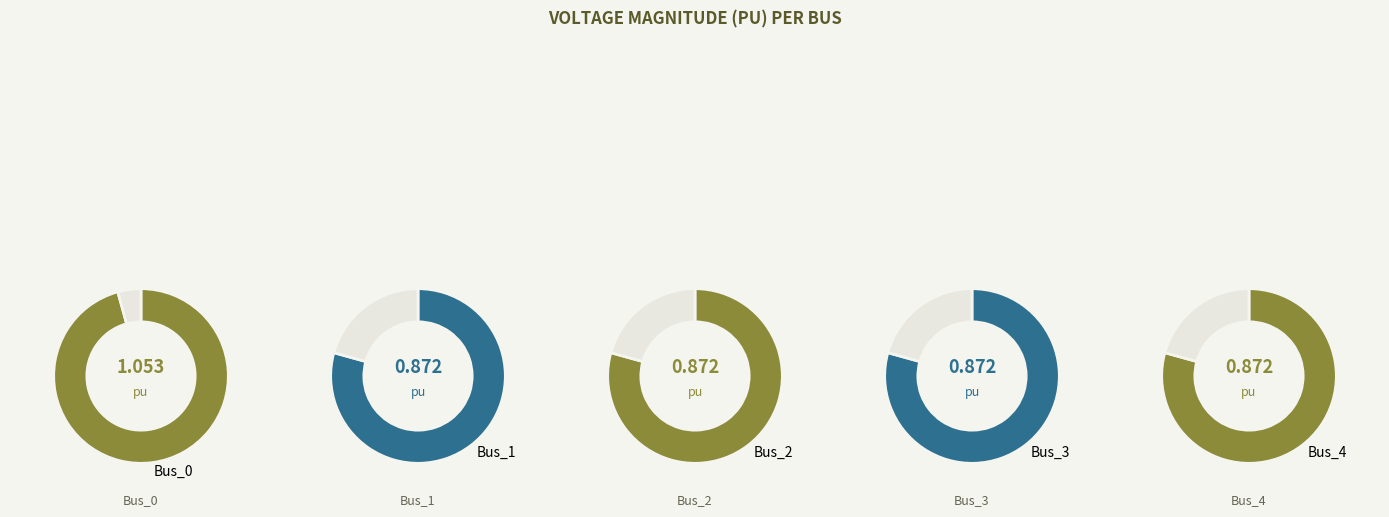

True or false: Bus_3 accounts for 12% of the total.

False